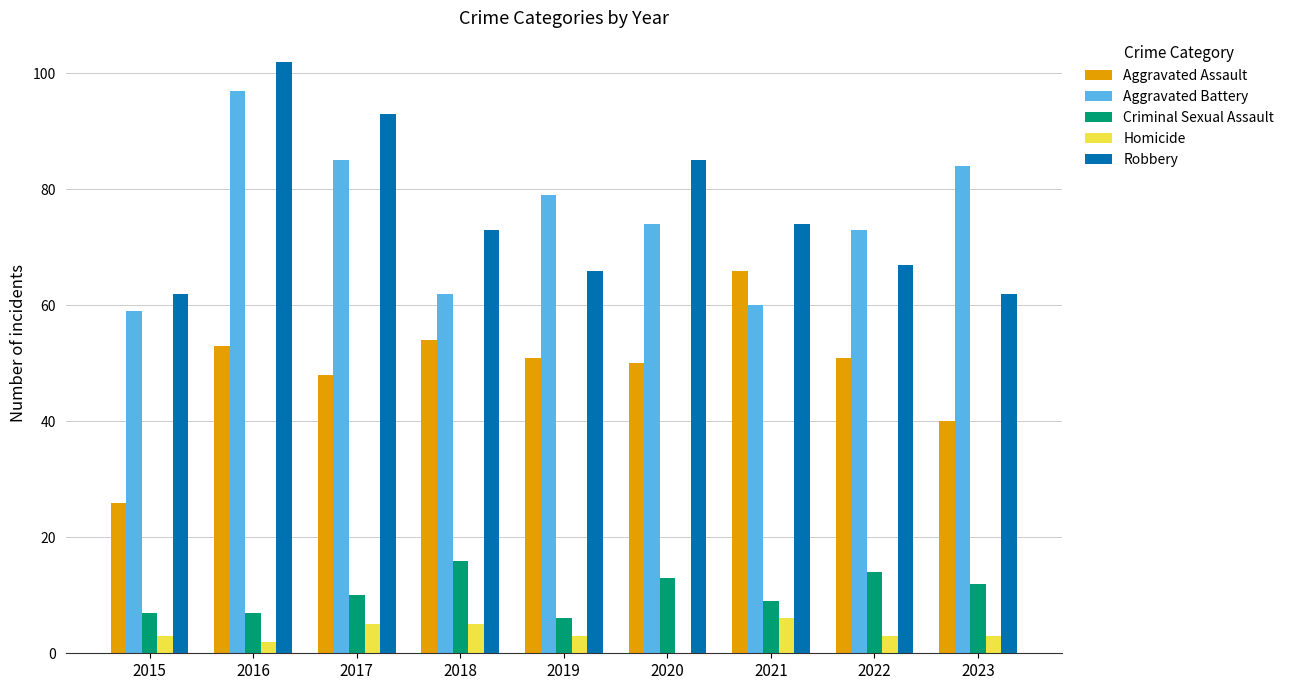

At which category is the sum across all series the highest?

2016